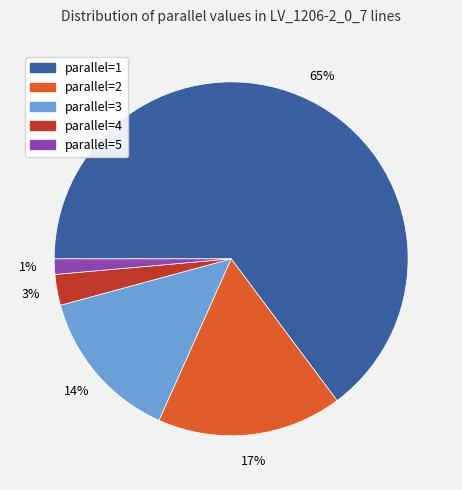

To the nearest percent, what is the average slice percentage?

20%